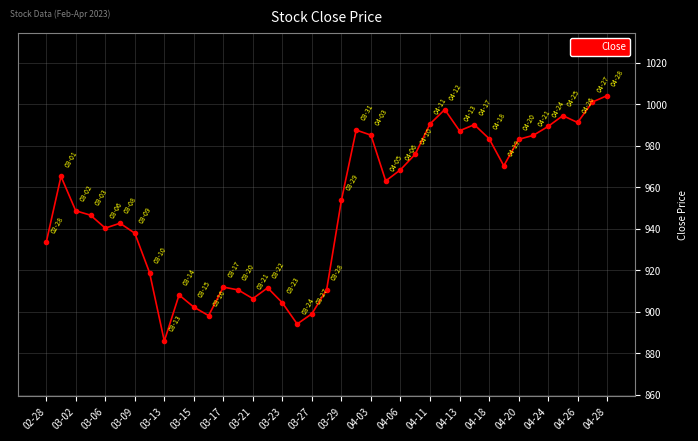

What is the average value?

950.7